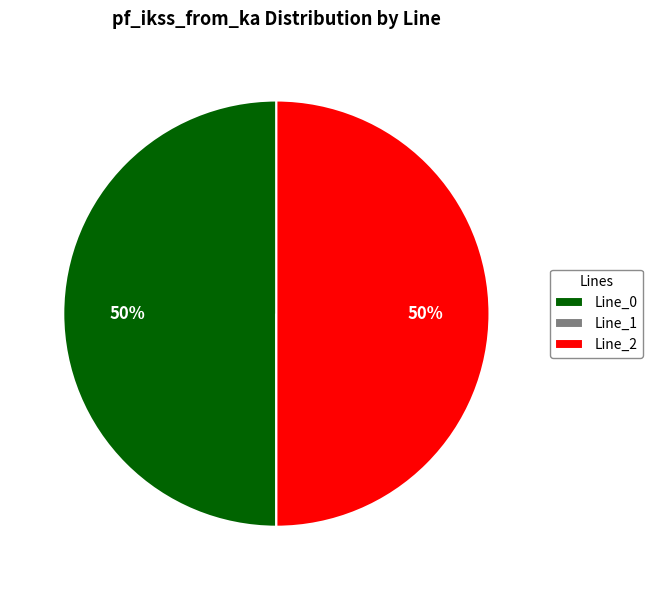

Do Line_2 and Line_0 together represent more than half of the pie?

Yes